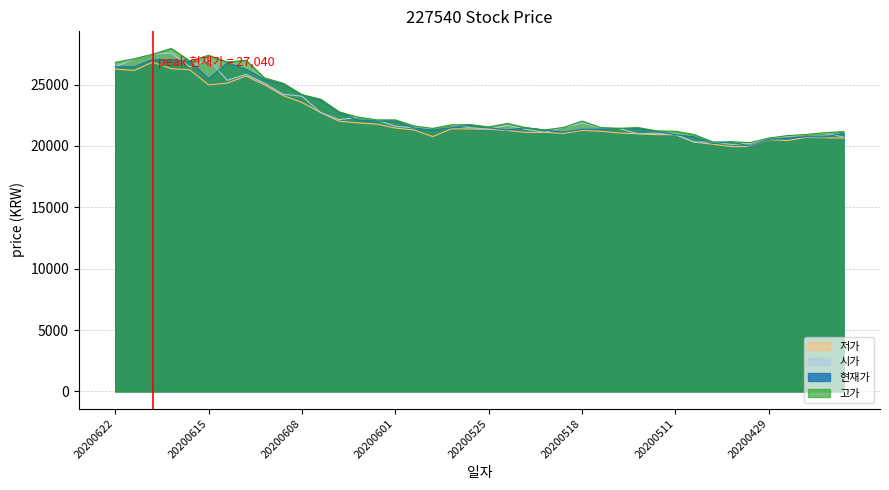

Reading left to right, what are all the values shown in this chart?

현재가: 20200622=26460	20200619=26445	20200618=27040	20200617=27020	20200616=26905	20200615=25470	20200612=26780	20200611=26260	20200610=25415	20200609=25025	20200608=24175	20200605=23730	20200604=22730	20200603=22115	20200602=22035	20200601=22030	20200529=21465	20200528=21295	20200527=21475	20200526=21730	20200525=21490	20200522=21300	20200521=21485	20200520=21295	20200519=21130	20200518=21355	20200515=21370	20200514=21435	20200513=21415	20200512=21200	20200511=20920	20200508=20745	20200507=20210	20200506=20335	20200504=19965	20200429=20540	20200428=20635	20200427=20755	20200424=20731	20200423=21045
시가: 20200622=26445	20200619=27090	20200618=27470	20200617=27570	20200616=26440	20200615=27035	20200612=25350	20200611=25835	20200610=25105	20200609=24210	20200608=24055	20200605=22725	20200604=22145	20200603=22350	20200602=22125	20200601=21610	20200529=21475	20200528=21425	20200527=21720	20200526=21490	20200525=21370	20200522=21680	20200521=21350	20200520=21110	20200519=21510	20200518=21870	20200515=21485	20200514=21415	20200513=20990	20200512=21040	20200511=20930	20200508=20315	20200507=20325	20200506=20125	20200504=20210	20200429=20635	20200428=20770	20200427=20930	20200424=21055	20200423=20726
저가: 20200622=26270	20200619=26150	20200618=26825	20200617=26300	20200616=26205	20200615=24980	20200612=25120	20200611=25700	20200610=24980	20200609=24100	20200608=23550	20200605=22725	20200604=22010	20200603=21880	20200602=21780	20200601=21465	20200529=21300	20200528=20765	20200527=21400	20200526=21385	20200525=21370	20200522=21260	20200521=21100	20200520=21110	20200519=21020	20200518=21265	20200515=21200	20200514=21055	20200513=20990	20200512=20920	20200511=20920	20200508=20315	20200507=20140	20200506=19950	20200504=19960	20200429=20515	20200428=20440	20200427=20701	20200424=20666	20200423=20641
고가: 20200622=26810	20200619=27105	20200618=27470	20200617=27945	20200616=26930	20200615=27385	20200612=26845	20200611=26985	20200610=25540	20200609=25110	20200608=24175	20200605=23815	20200604=22775	20200603=22350	20200602=22125	20200601=22125	20200529=21630	20200528=21425	20200527=21720	20200526=21730	20200525=21550	20200522=21835	20200521=21485	20200520=21305	20200519=21510	20200518=22030	20200515=21500	20200514=21435	20200513=21500	20200512=21225	20200511=21200	20200508=20930	20200507=20325	20200506=20335	20200504=20275	20200429=20640	20200428=20850	20200427=20930	20200424=21084	20200423=21169